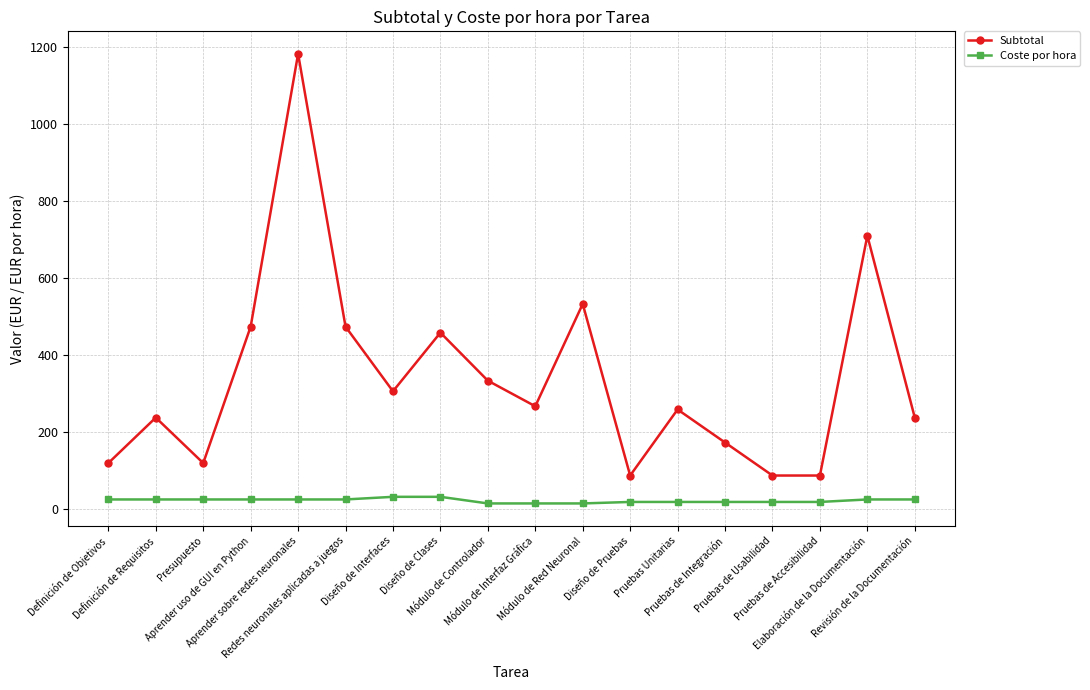

True or false: Subtotal and Coste por hora intersect in this chart.

False